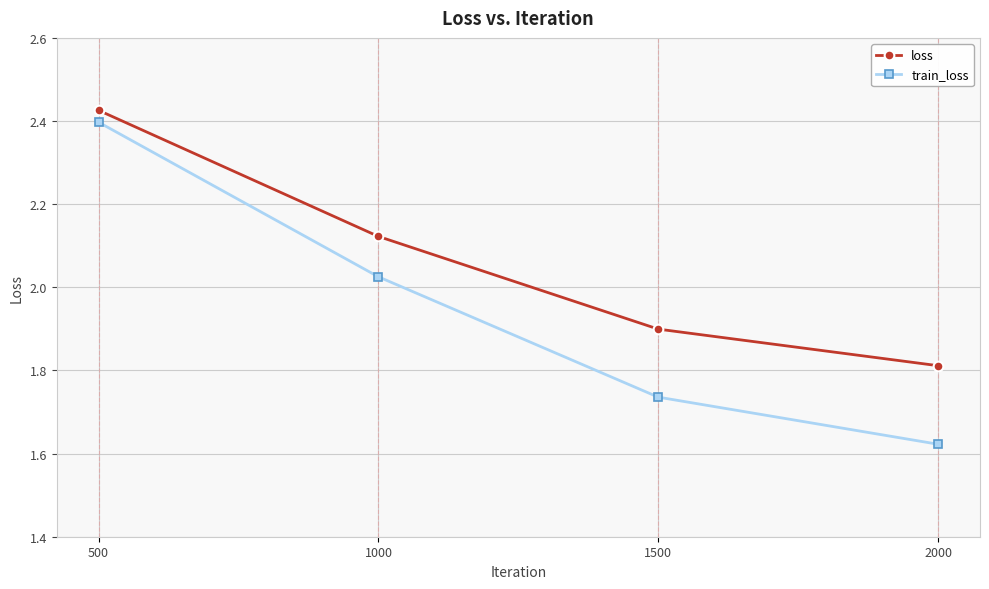

Which series has the widest spread of values?

train_loss